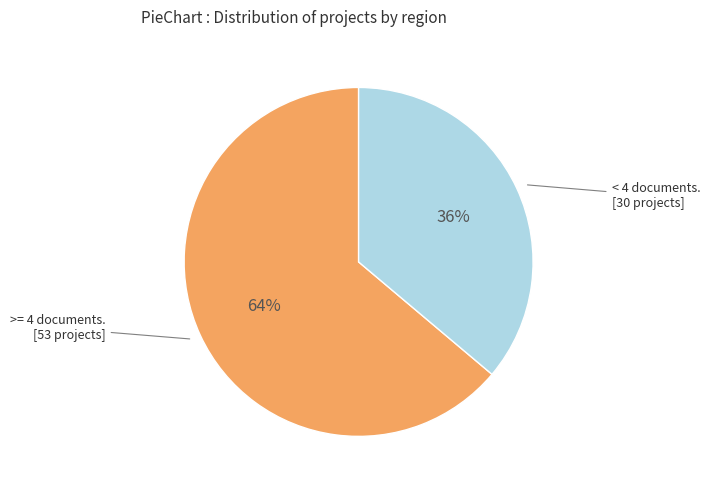

Count the number of slices in the pie.

2